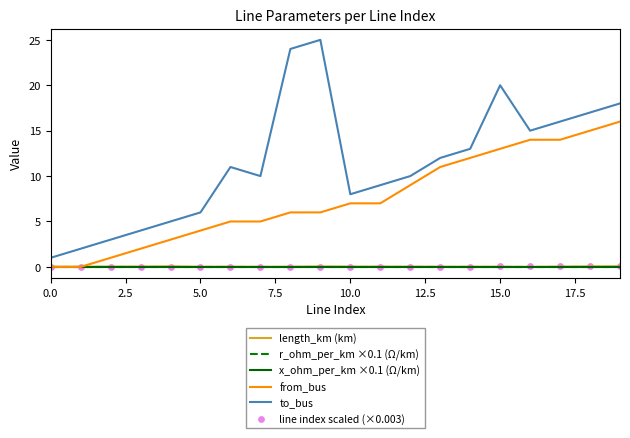

At how many categories does at least one series exceed 4?

16